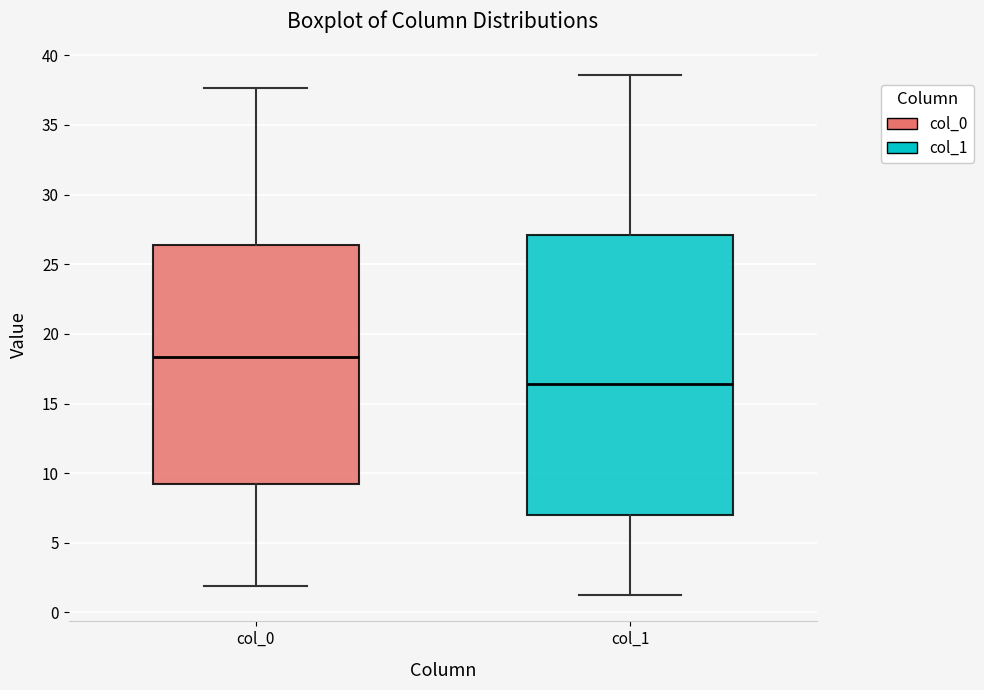

Reading left to right, transcribe this box plot: for each box, give where its median line is, the range the box spans, and where its two whiskers end, as read against the y-axis. The values are not printed on the chart, so give them approximately, as read against the axis.

col_0: median 18.5, box 9.0 to 26.5, whiskers 2.0 to 37.5
col_1: median 16.5, box 7.0 to 27.0, whiskers 1.0 to 38.5